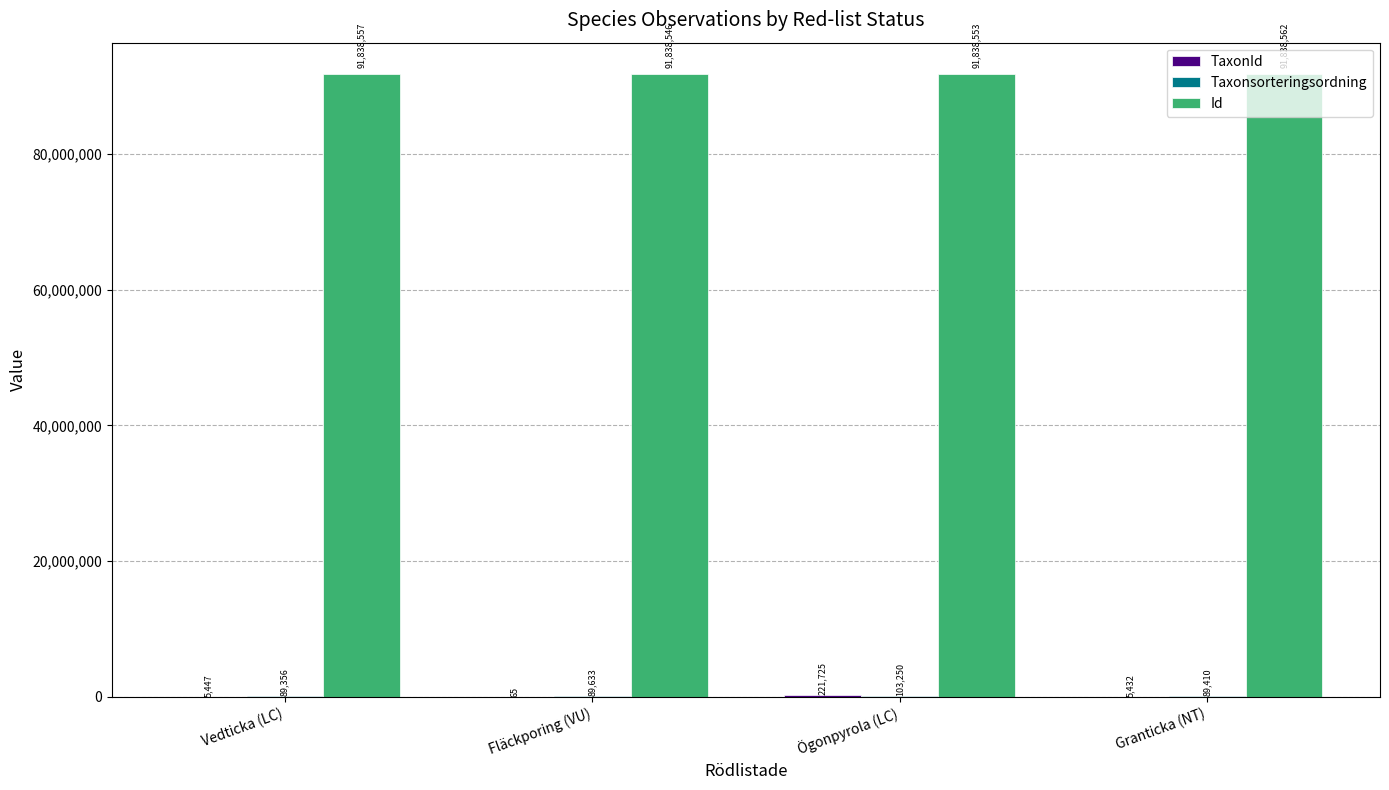

Are the bars horizontal?

No